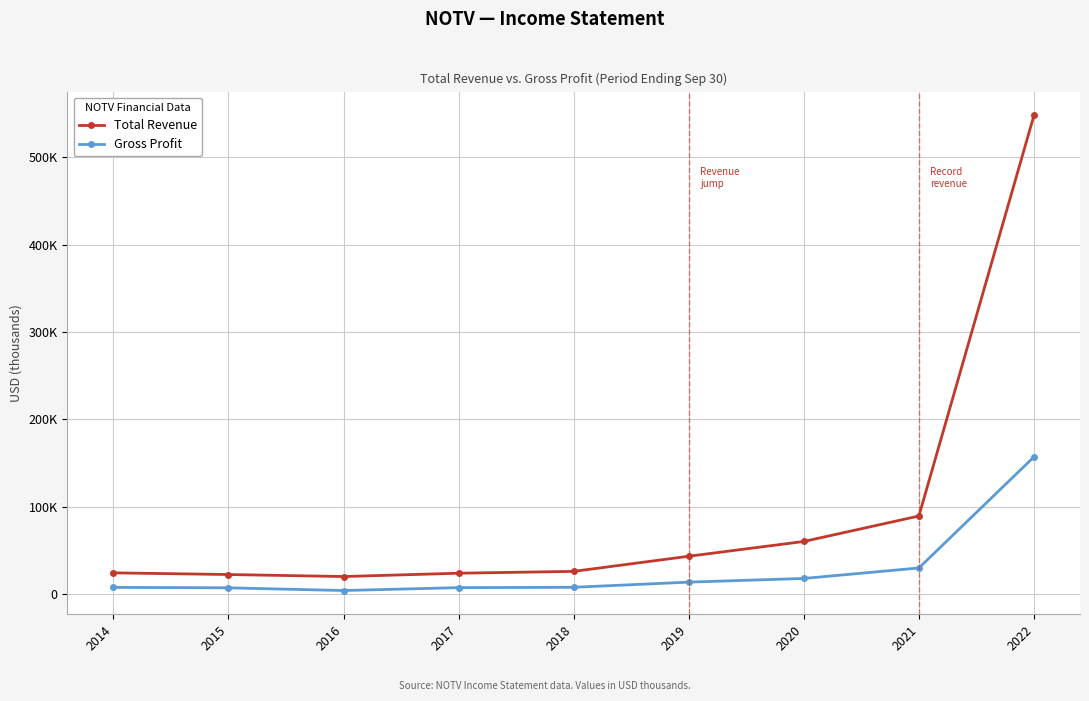

What are all the series names shown in the legend?

Total Revenue, Gross Profit